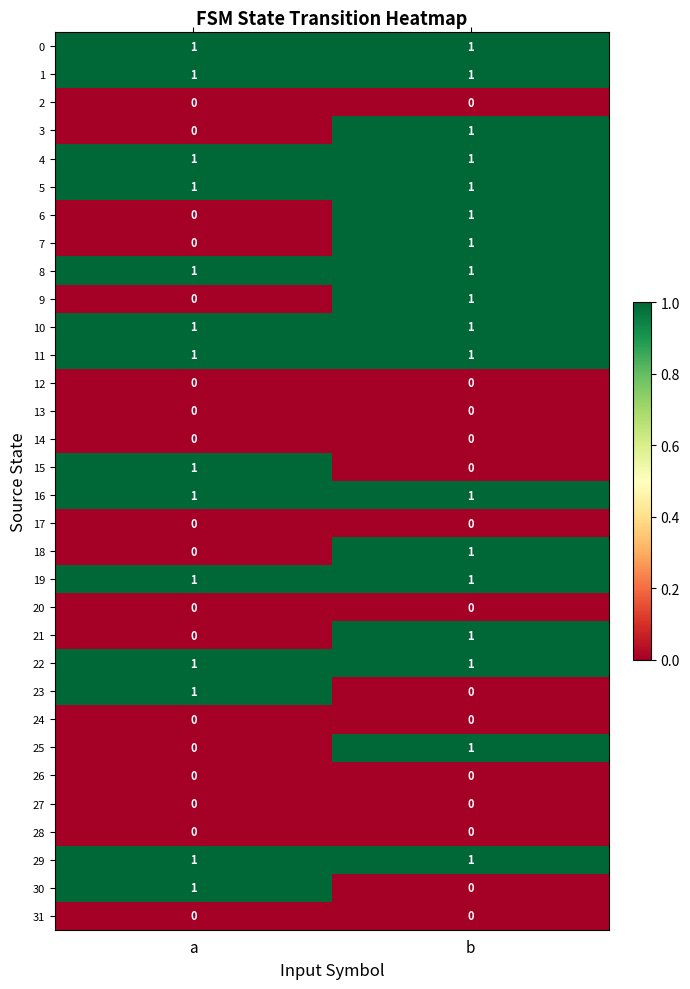

True or false: 31 has a value of 0 at b.

True